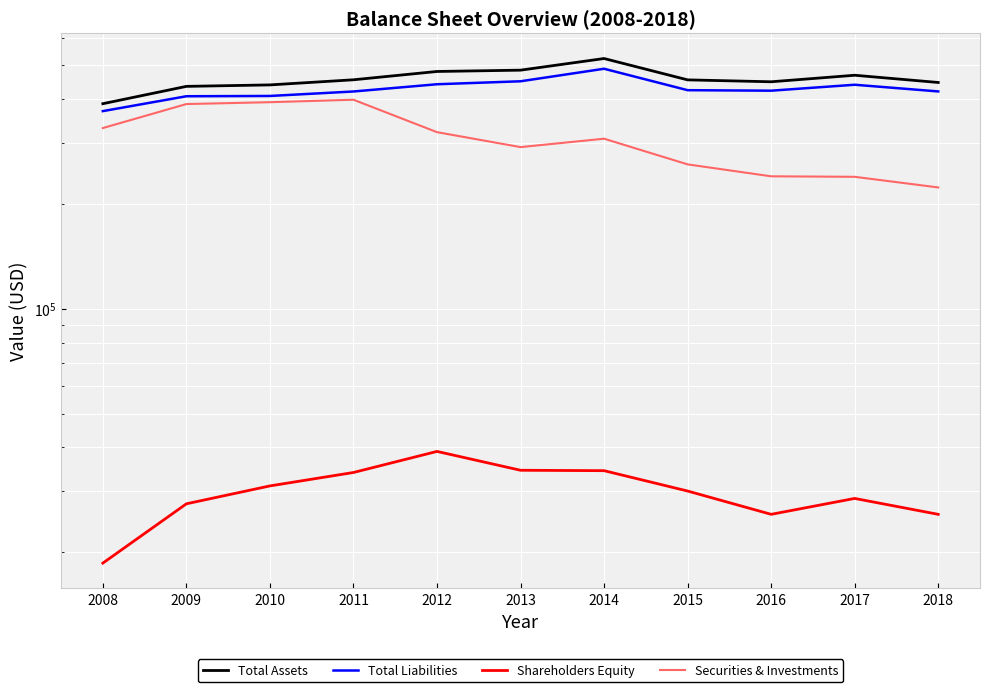

True or false: Total Assets and Shareholders Equity cross at least once.

False